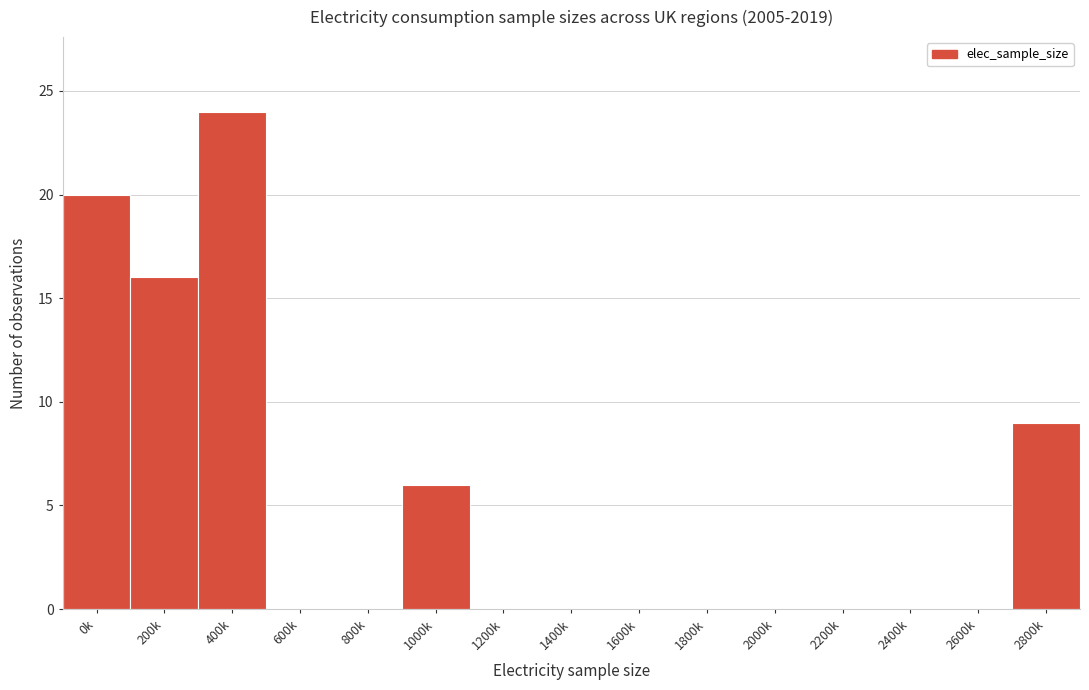

Reading left to right, list all the values displayed in this chart.

0k=20	200k=16	400k=24	600k=0	800k=0	1000k=6	1200k=0	1400k=0	1600k=0	1800k=0	2000k=0	2200k=0	2400k=0	2600k=0	2800k=9